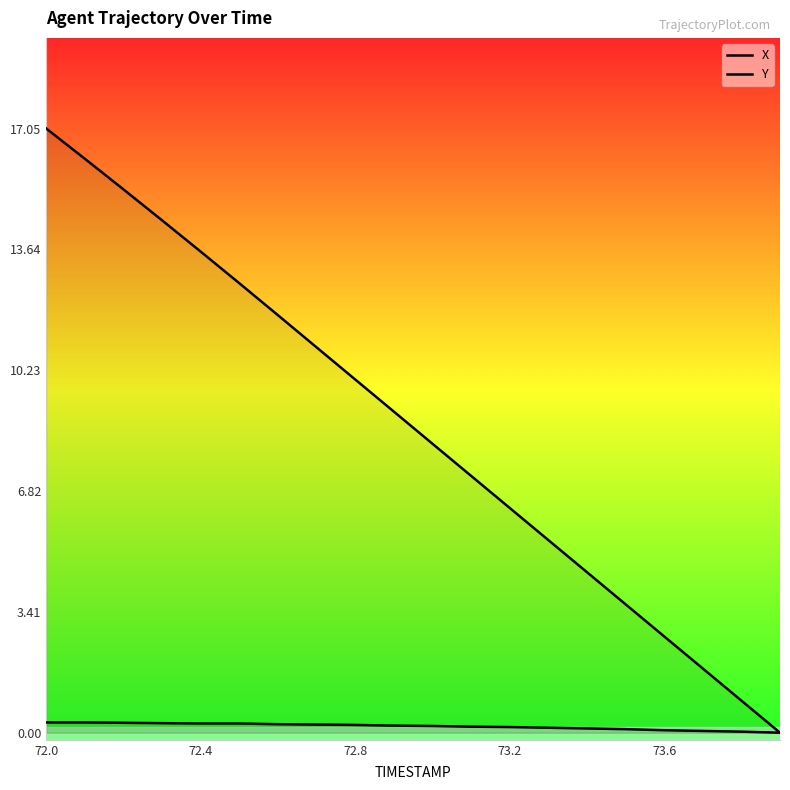

True or false: X and Y intersect in this chart.

False